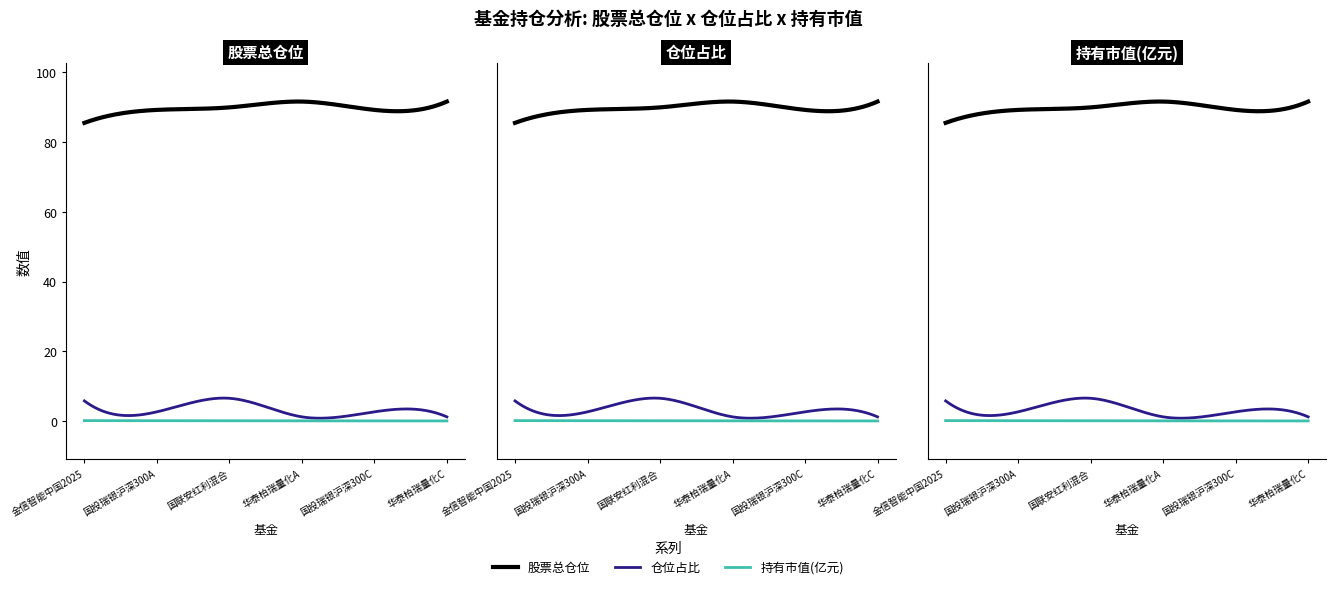

At which category is the sum across all series the highest?

2